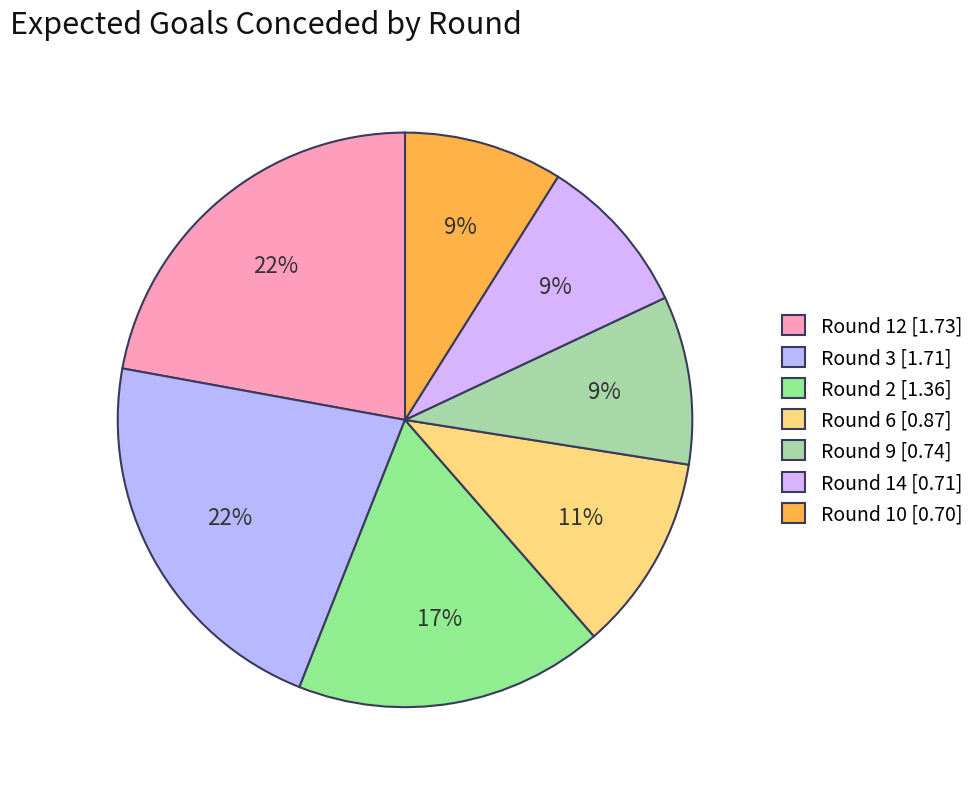

Count the number of slices in the pie.

7